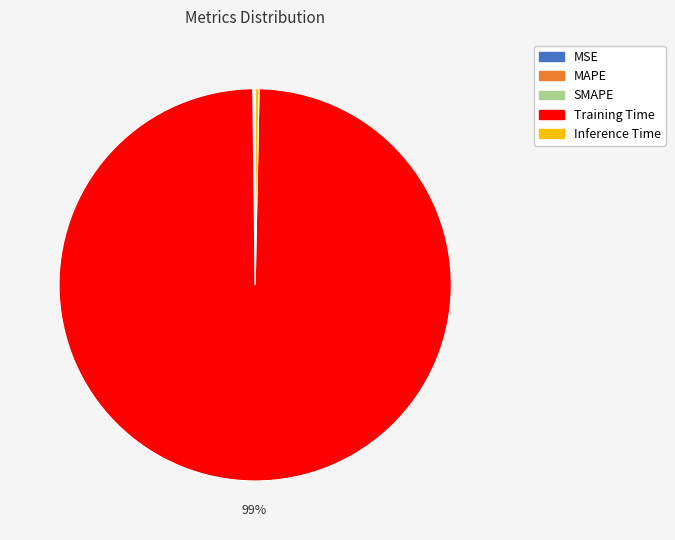

Is it true that Training Time is 86% of the pie?

False